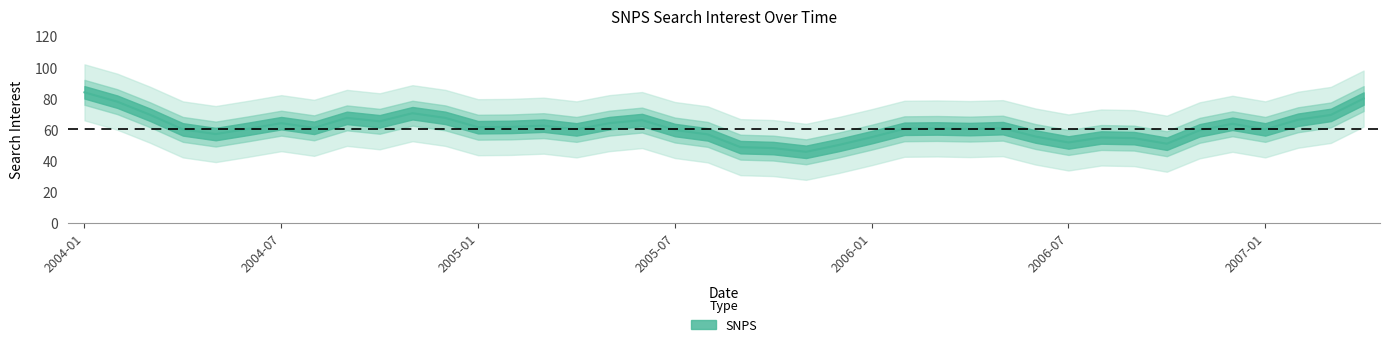

Count the number of values greater than 60.

19